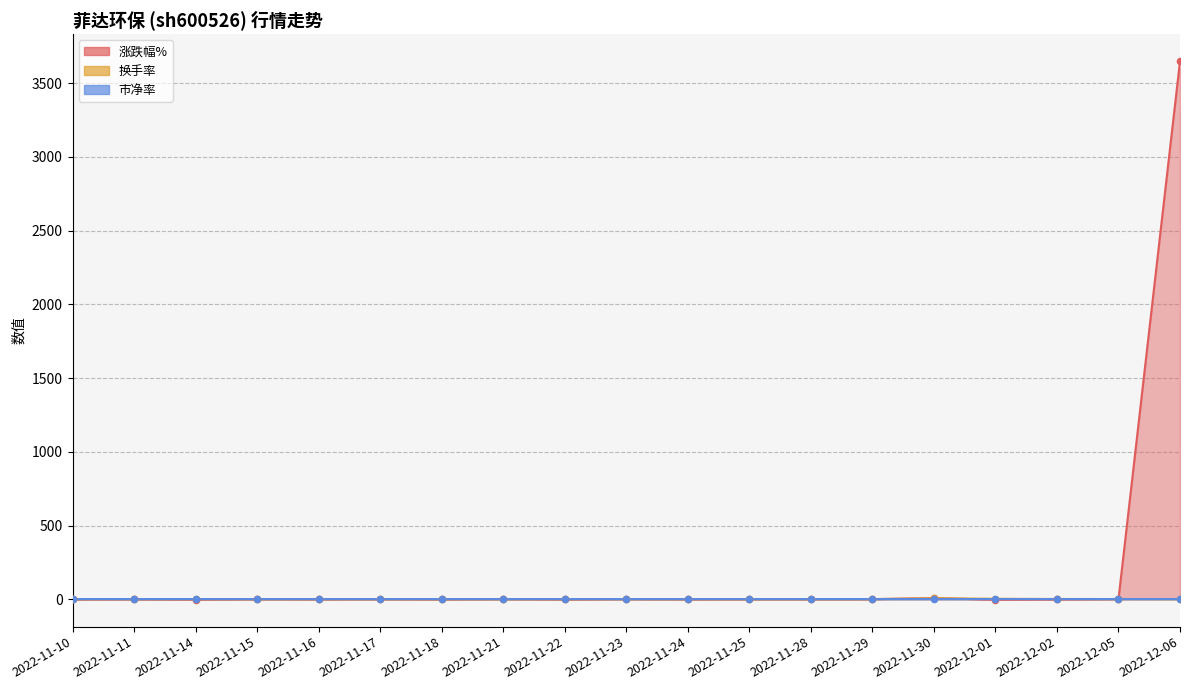

Is the value of 市净率 at 2022-11-28 greater than the value of 换手率 at 2022-11-16?

Yes